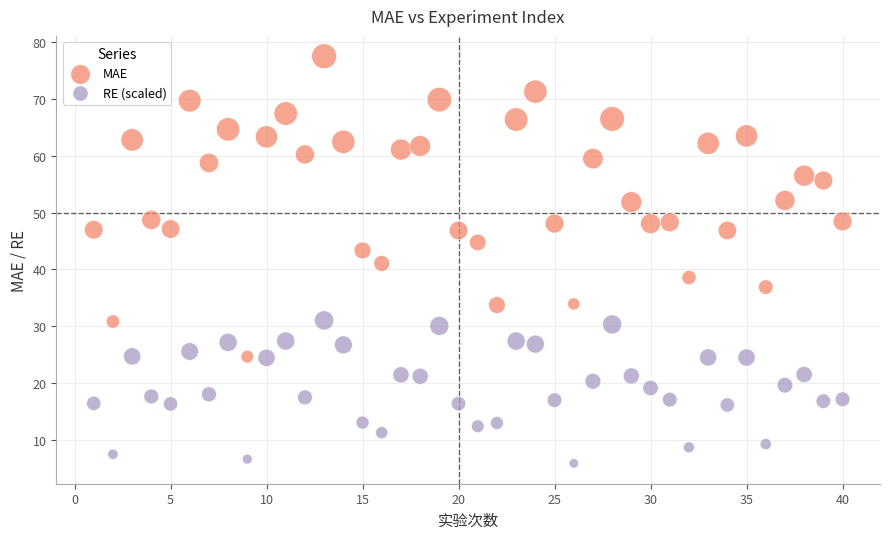

Which series contains the lowest Y value?

RE (scaled)